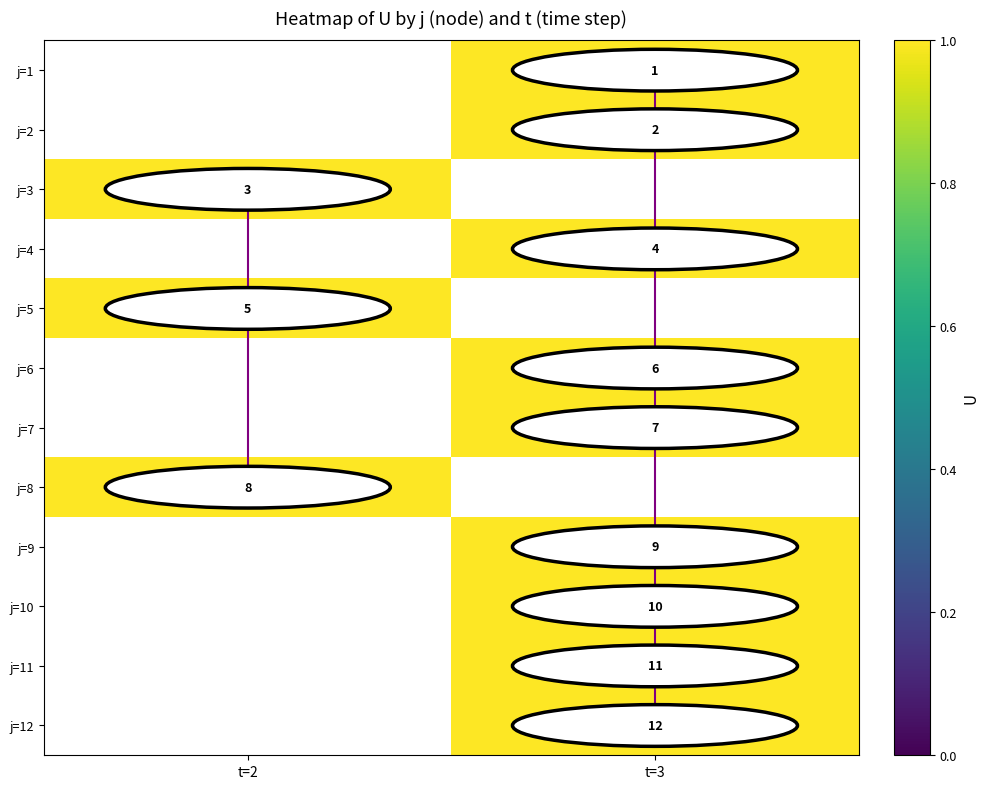

The value of j=12 at t=3 is 18. True or false?

False